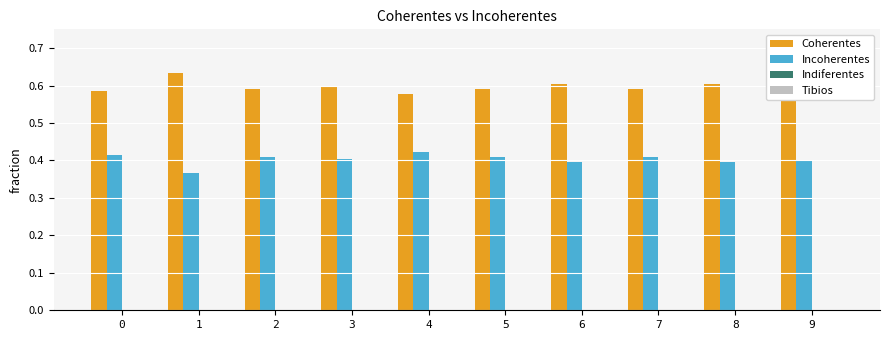

What is the sum of the Incoherentes values at 5 and 7?

0.8